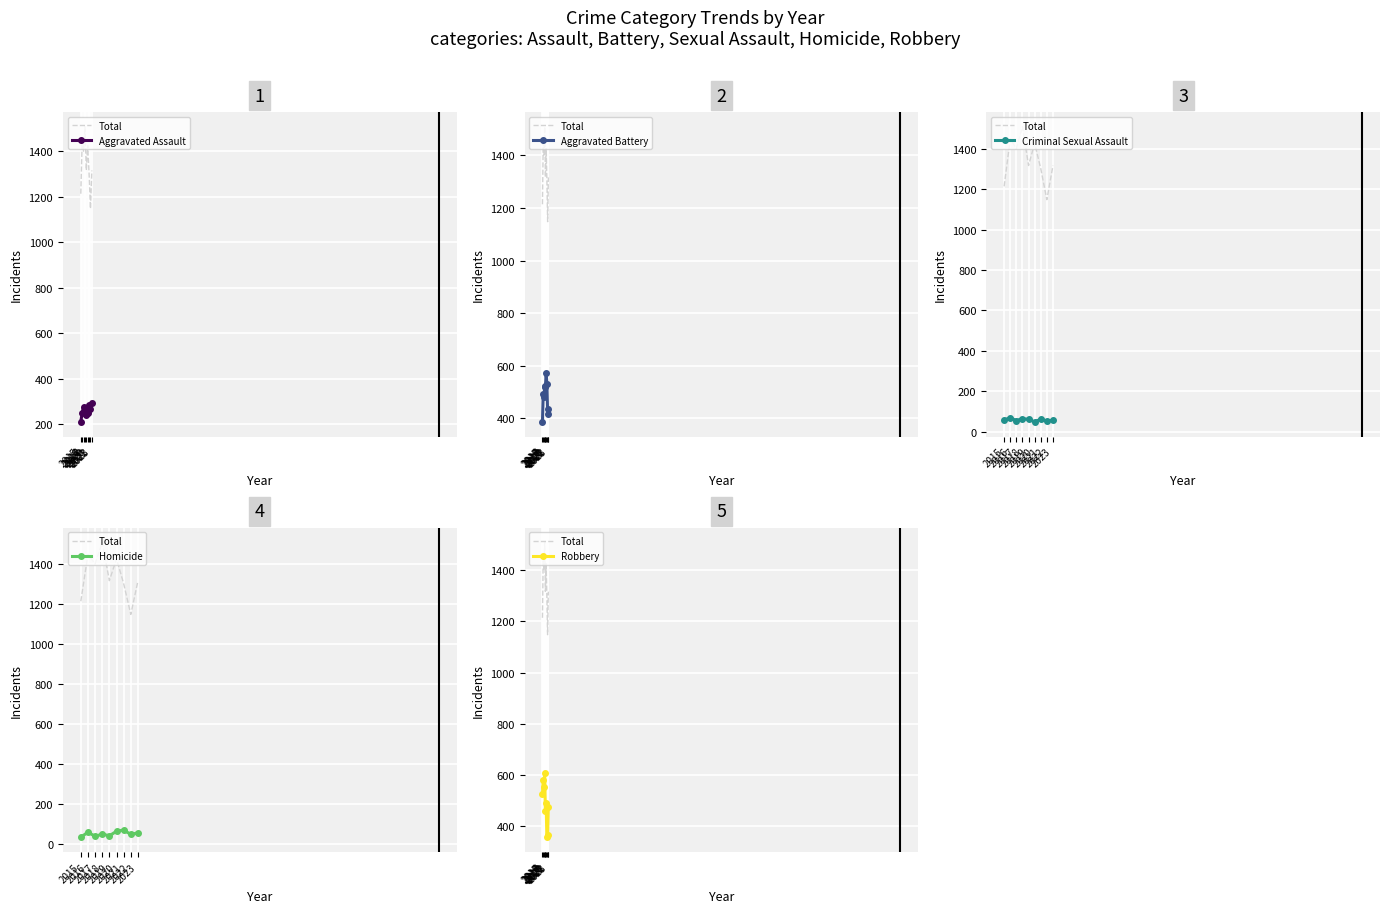

Reading left to right, extract all data points from this chart.

Total: 2015=1214	2016=1448	2017=1401	2018=1509	2019=1317	2020=1426	2021=1302	2022=1148	2023=1316
Aggravated Assault: 2015=210	2016=250	2017=276	2018=265	2019=238	2020=249	2021=284	2022=267	2023=295
Aggravated Battery: 2015=387	2016=491	2017=480	2018=522	2019=520	2020=574	2021=531	2022=417	2023=437
Criminal Sexual Assault: 2015=58	2016=69	2017=55	2018=65	2019=61	2020=49	2021=62	2022=53	2023=56
Homicide: 2015=32	2016=59	2017=37	2018=49	2019=40	2020=63	2021=69	2022=47	2023=55
Robbery: 2015=527	2016=579	2017=553	2018=608	2019=458	2020=491	2021=356	2022=364	2023=473